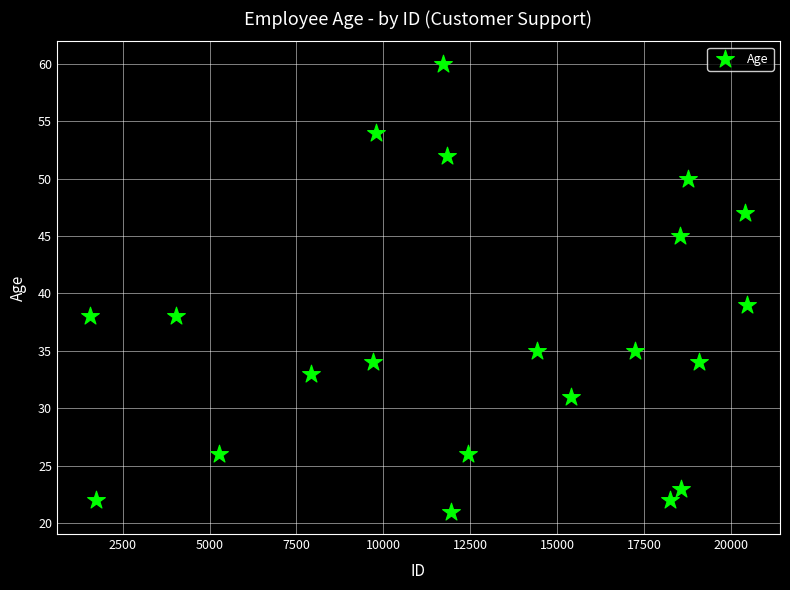

What Y value in the scatter plot is closest to 40?

39